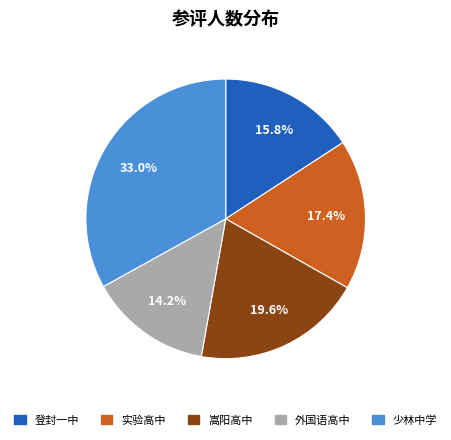

Does 嵩阳高中 account for over 50% of the chart?

No